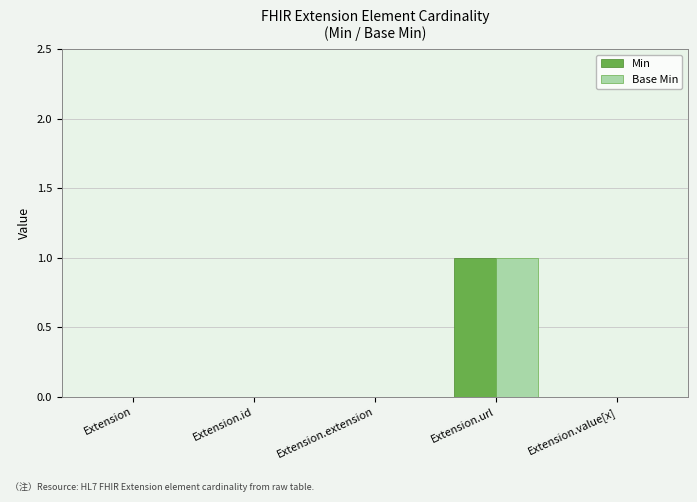

At which category is the sum across all series the highest?

Extension.url